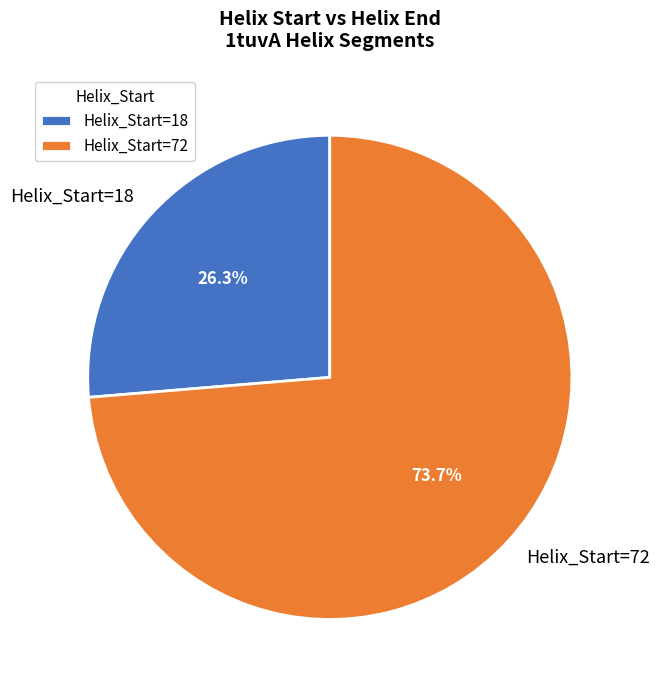

Which category has the biggest portion of the pie?

Helix_Start=72